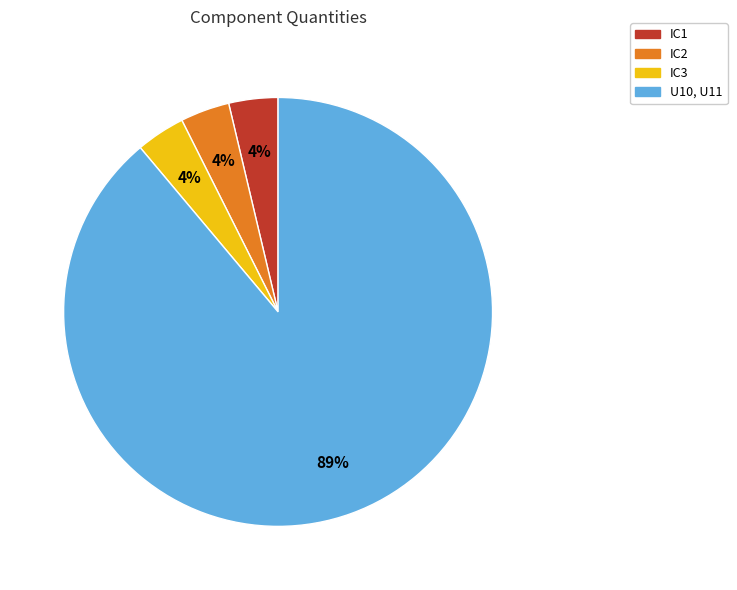

Which slice is the largest?

U10, U11